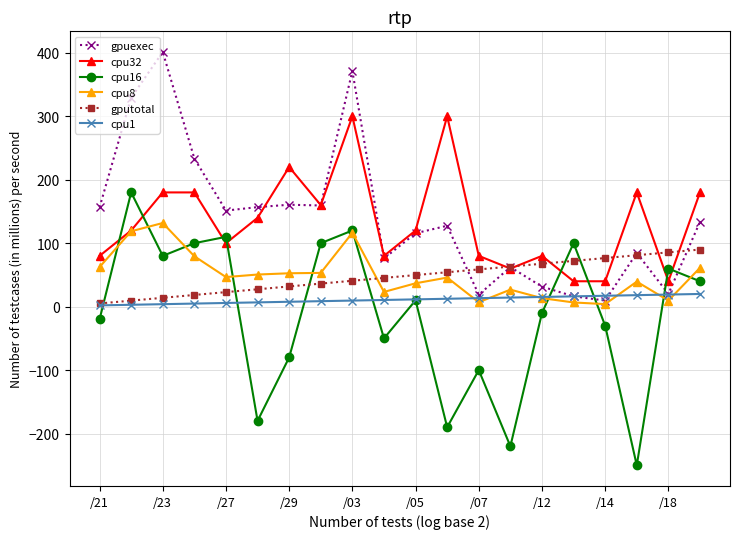

What are all the series names shown in the legend?

gpuexec, cpu32, cpu16, cpu8, gputotal, cpu1